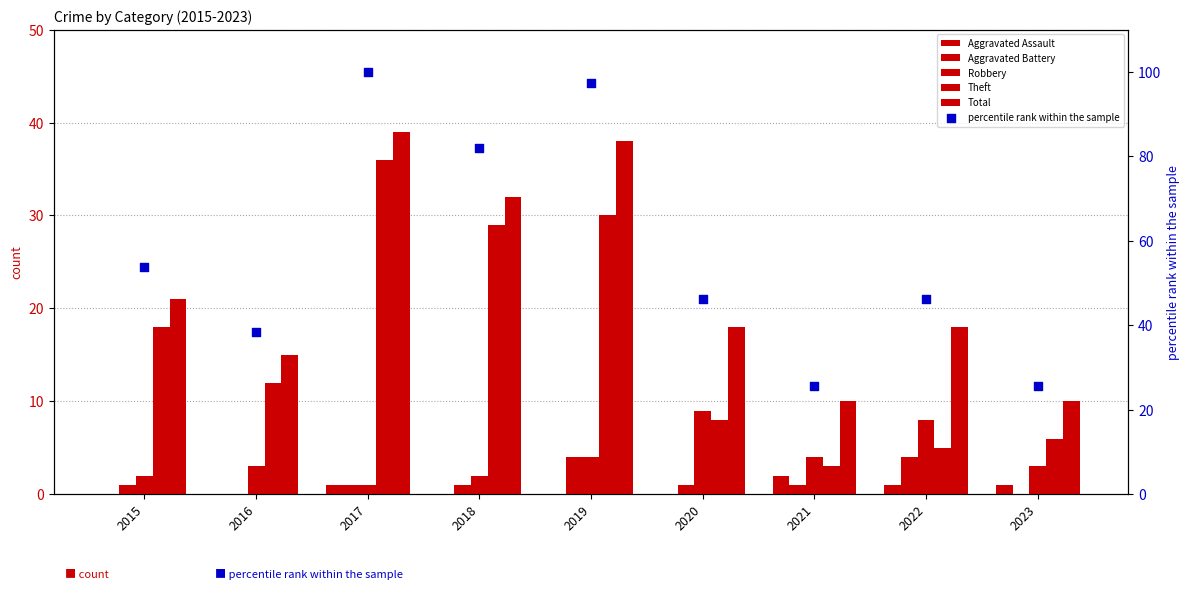

Which series reaches the maximum Y coordinate?

percentile rank within the sample